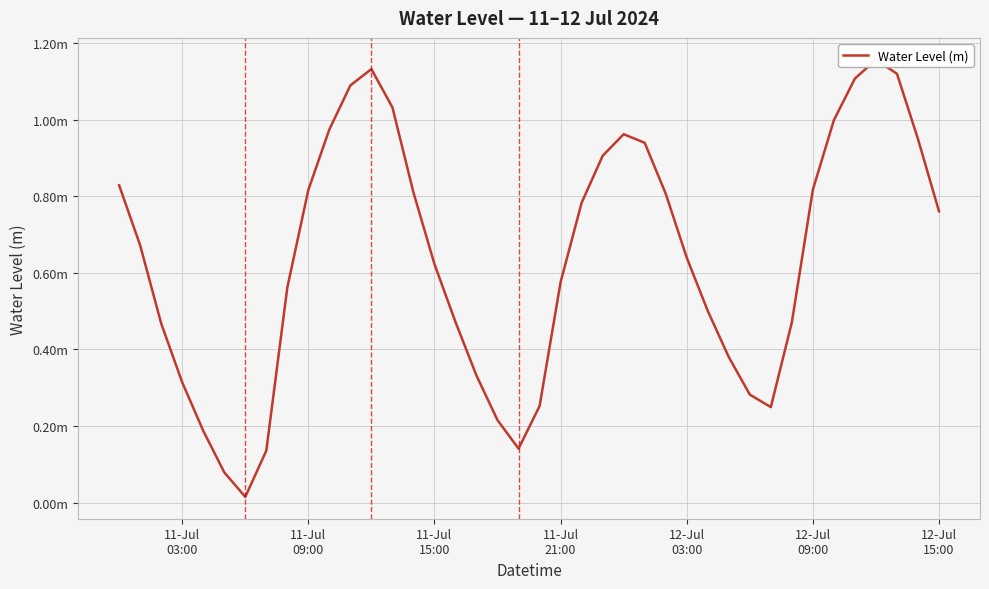

Is it true that the value at 28 is 0.2?

False